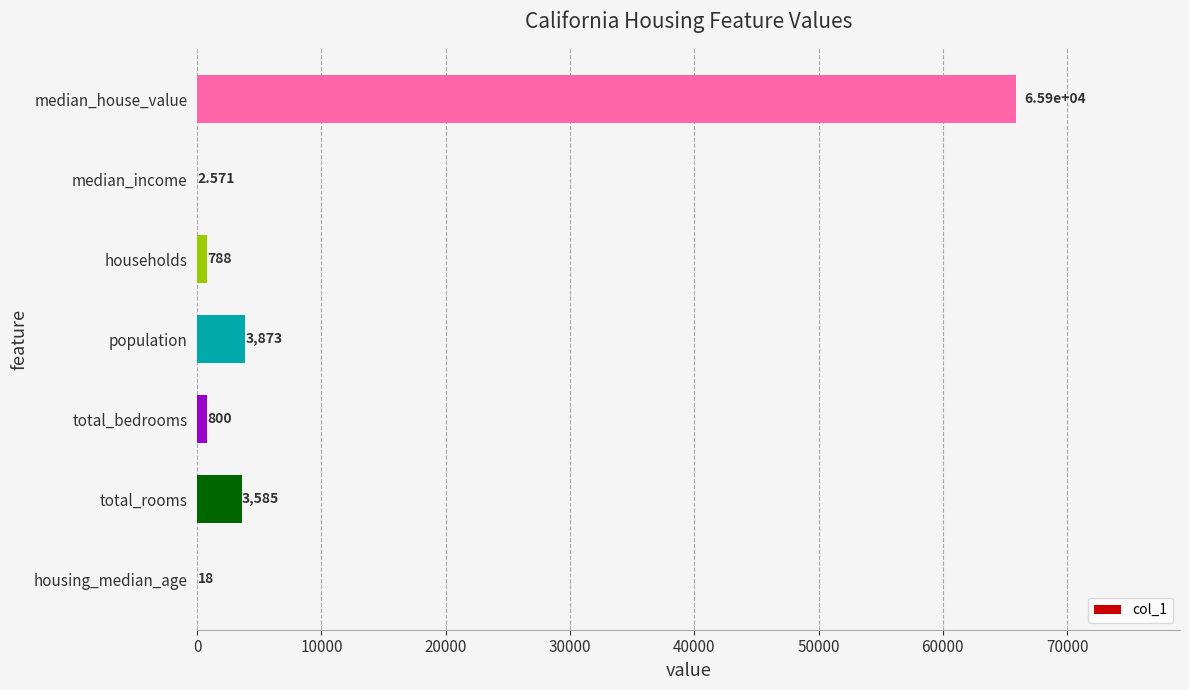

At which label is the value closest to 32951?

population